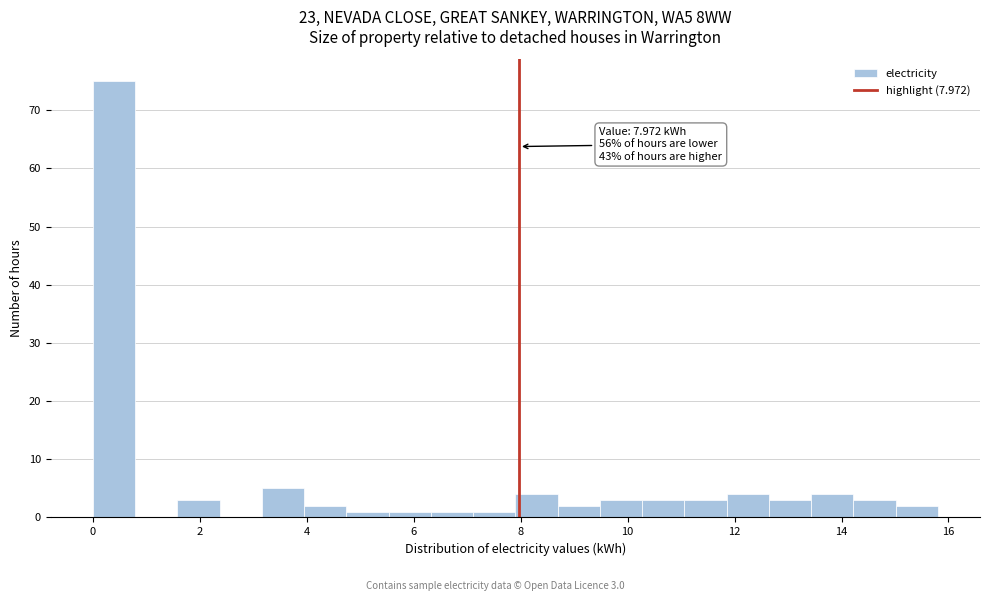

Around what value on the x-axis is the tallest bar? Give the approximate position of its centre, as read against the axis.

0.4